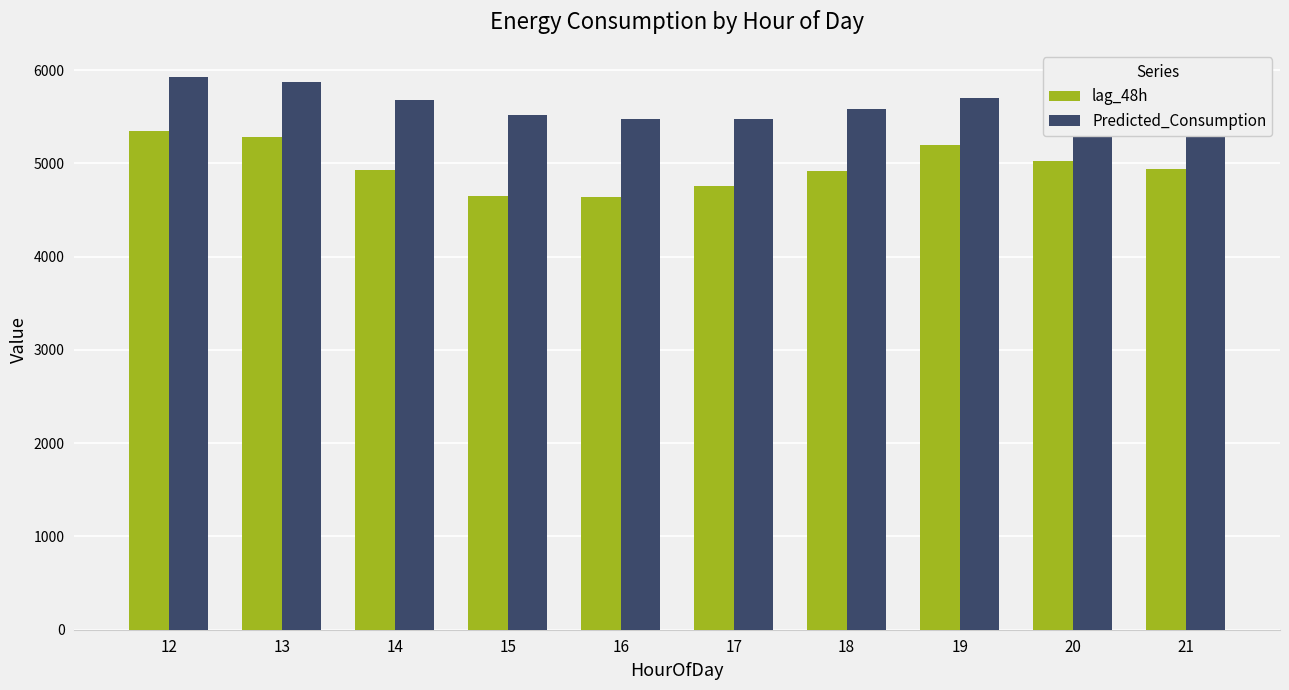

Reading right to left, transcribe all the data shown in this chart.

lag_48h: 4939.5	5026.2	5196.2	4916.5	4752.5	4641.0	4654.2	4924.5	5285.0	5345.2
Predicted_Consumption: 5397.5	5514.9	5706.6	5579.2	5481.1	5478.6	5521.1	5677.0	5873.2	5921.7